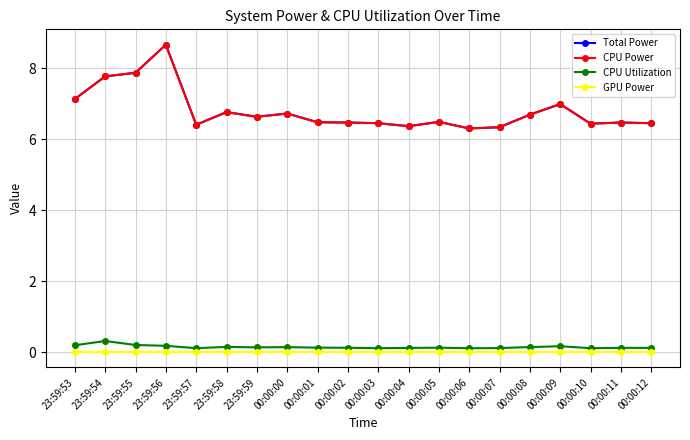

Count the CPU Utilization values in the range 0 to 1.

20